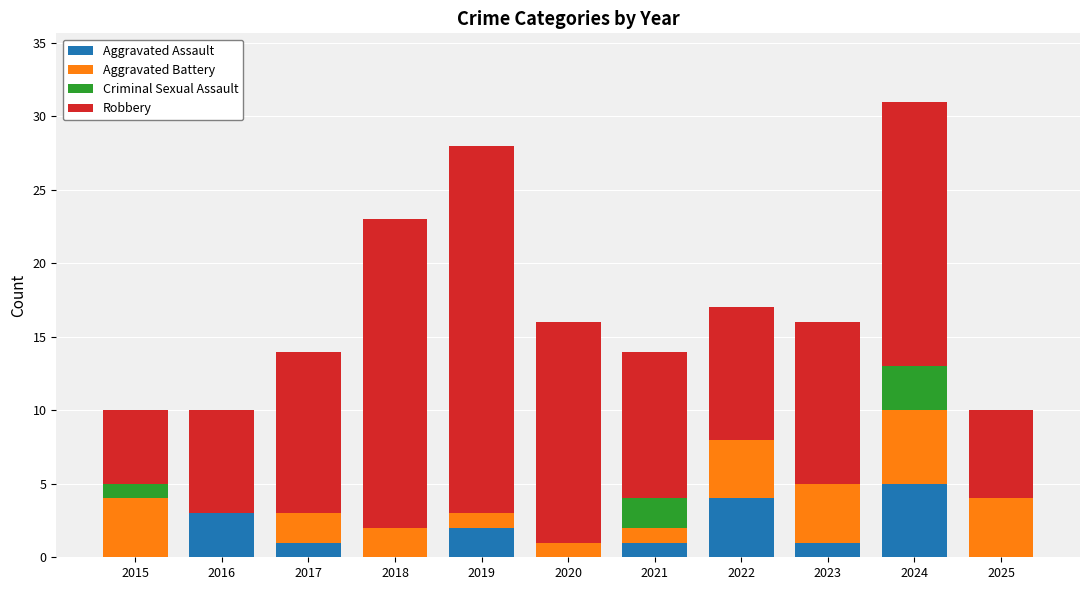

What is the approximate value of Aggravated Assault at 2016?

3